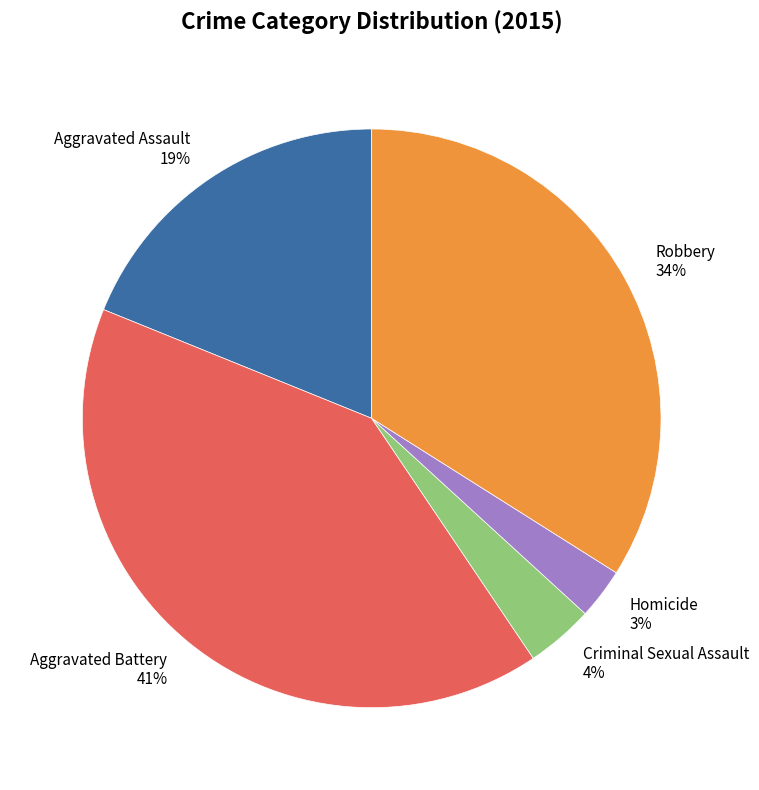

Combined, do Homicide and Aggravated Assault account for over 50%?

No